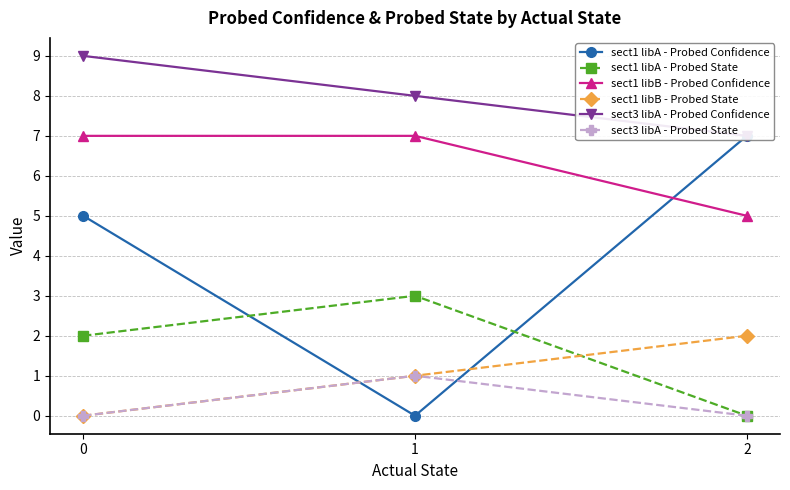

List the labels in order of sect3 libA - Probed State value, largest first.

1, 0, 2